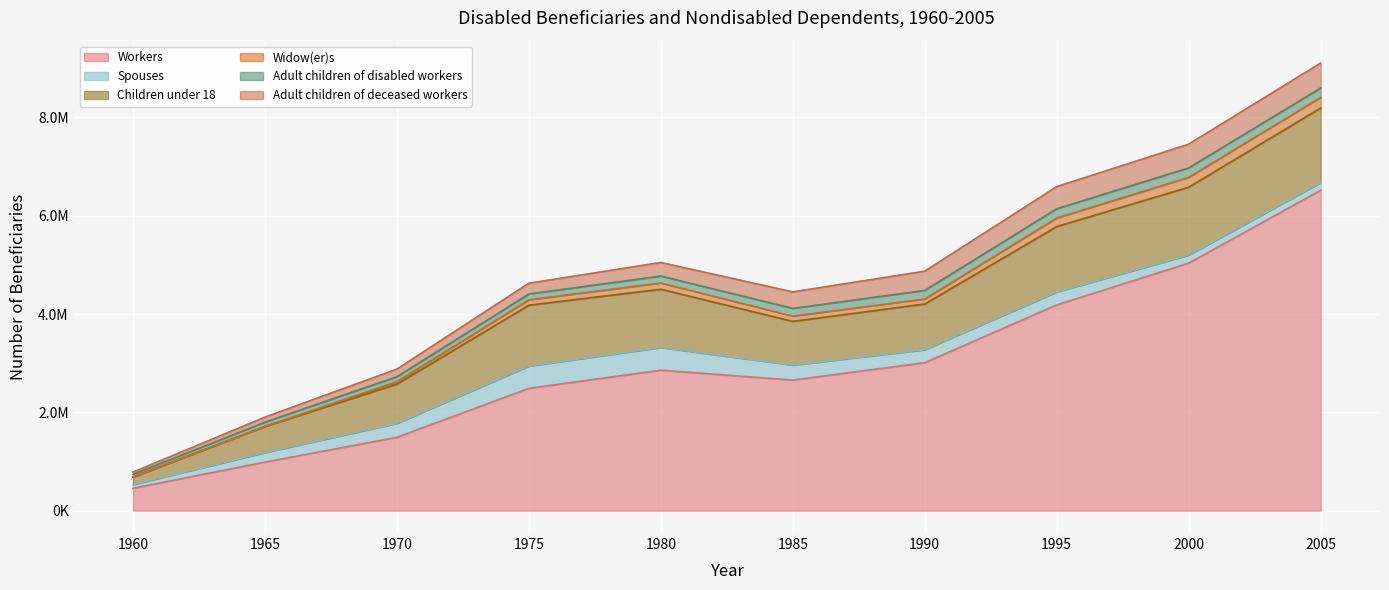

Is it true that Children under 18 equals 532197 at 1965?

True